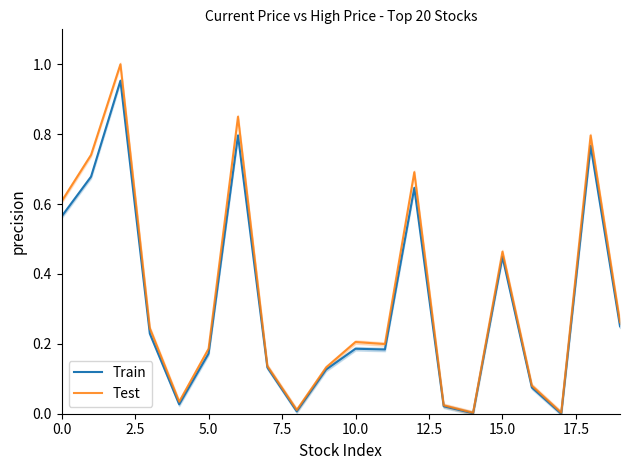

True or false: Test has a value of 0.1 at 15.0.

False